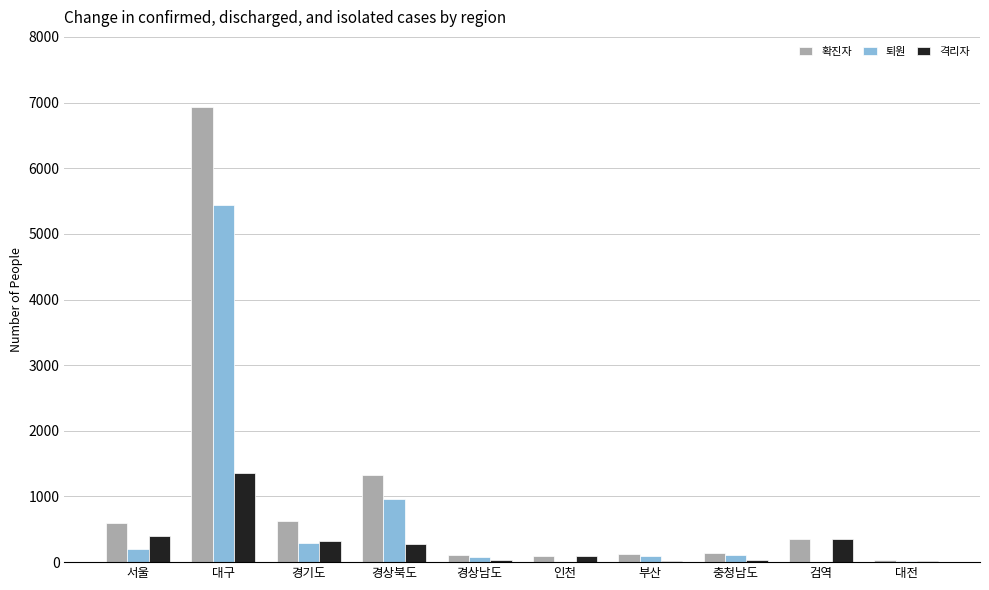

What are all the series names shown in the legend?

확진자, 퇴원, 격리자